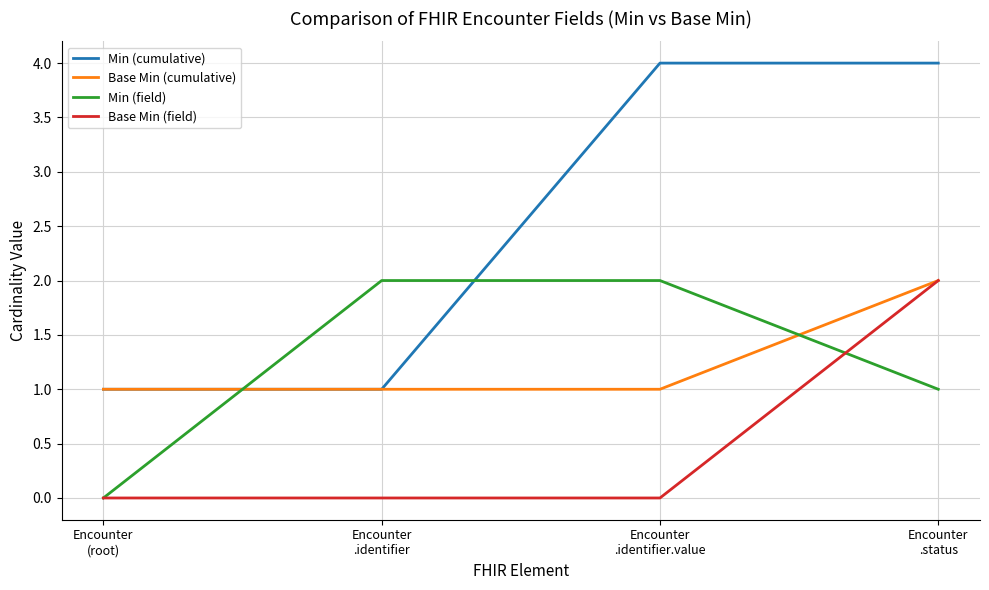

Which series has the widest spread of values?

Min (cumulative)